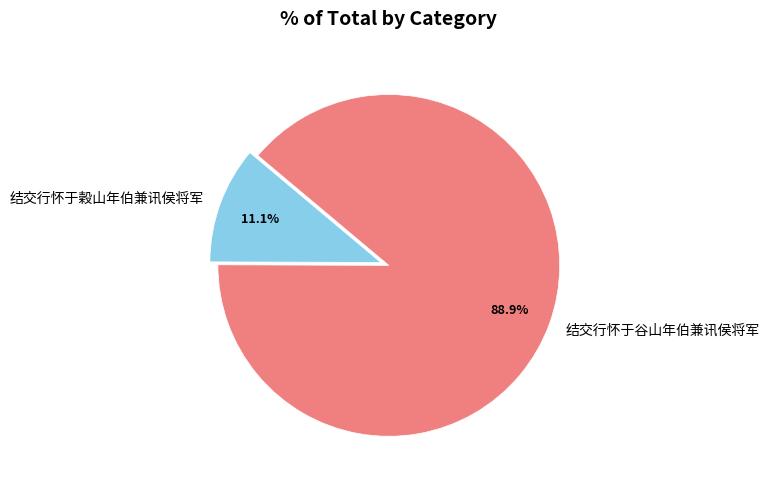

Count the number of slices in the pie.

2